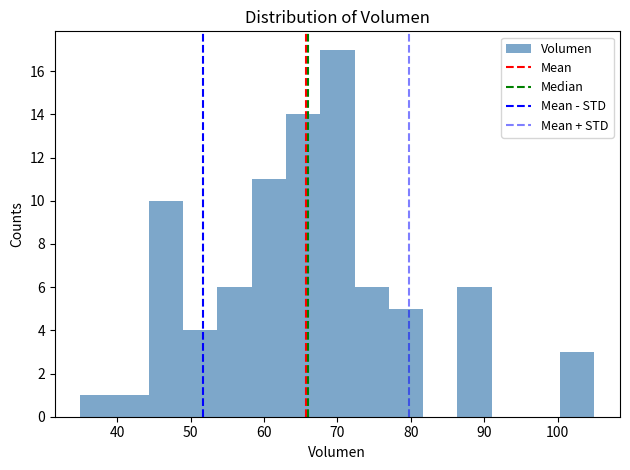

Over which range of the x-axis is the bar tallest?

68 to 72